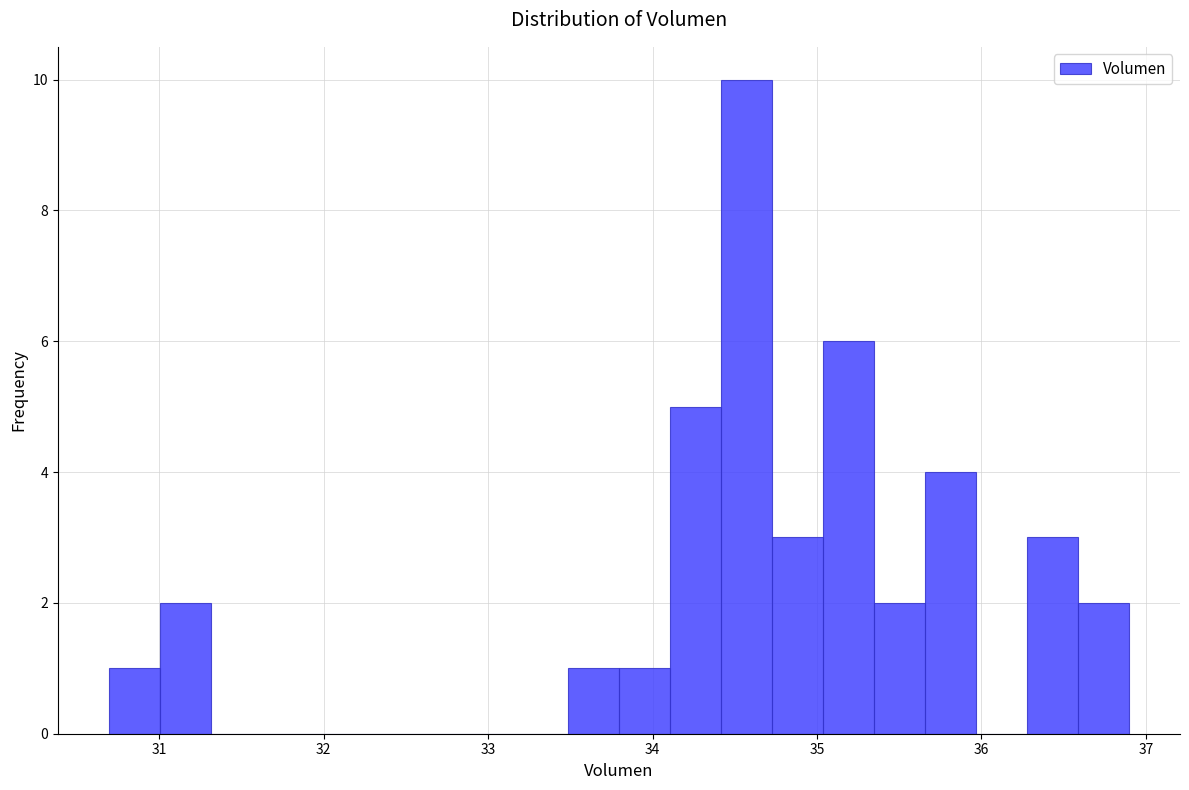

Read against the x-axis, roughly where is the centre of the tallest bar?

34.6